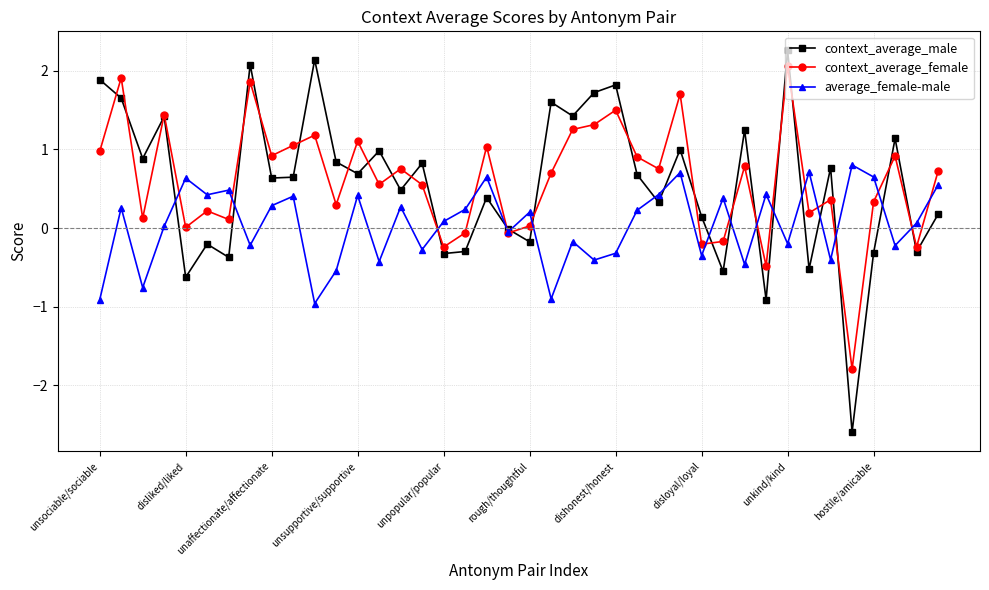

True or false: average_female-male has more than 2 points higher than both neighbors.

True